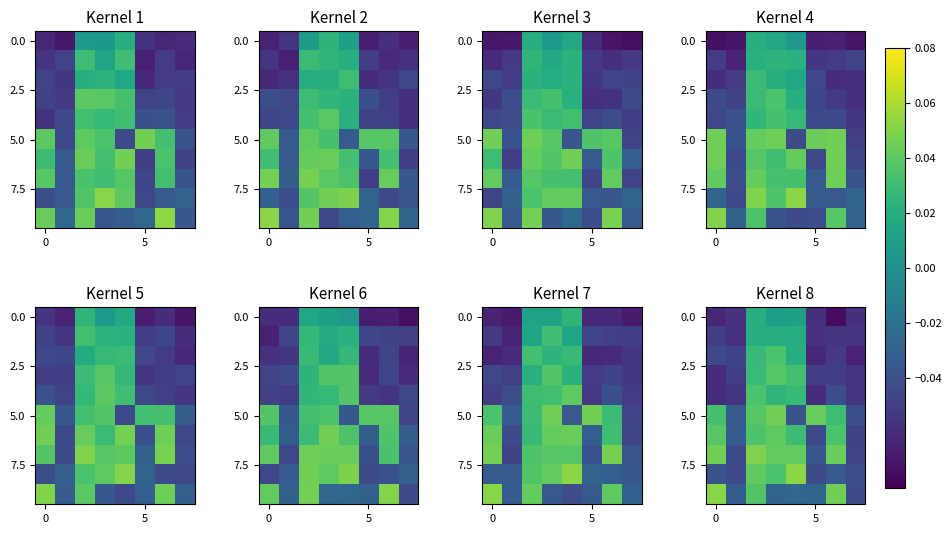

True or false: row_0 has a value of -0.0 at 5.

False